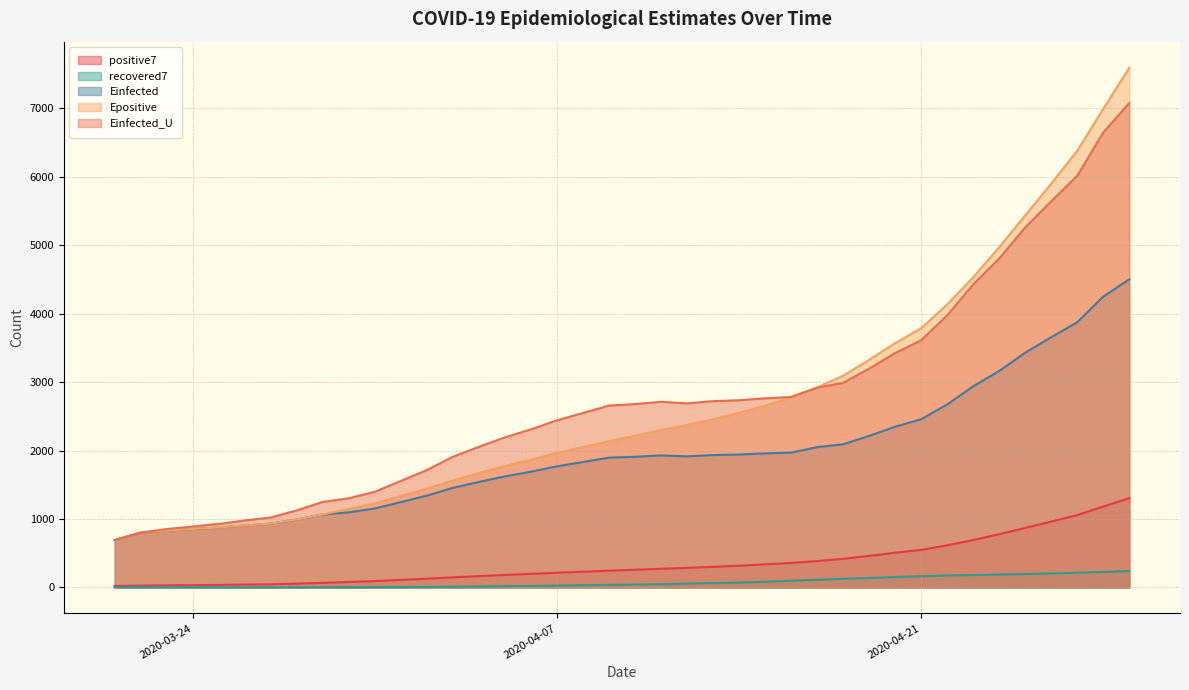

Count the number of data series in this chart.

5